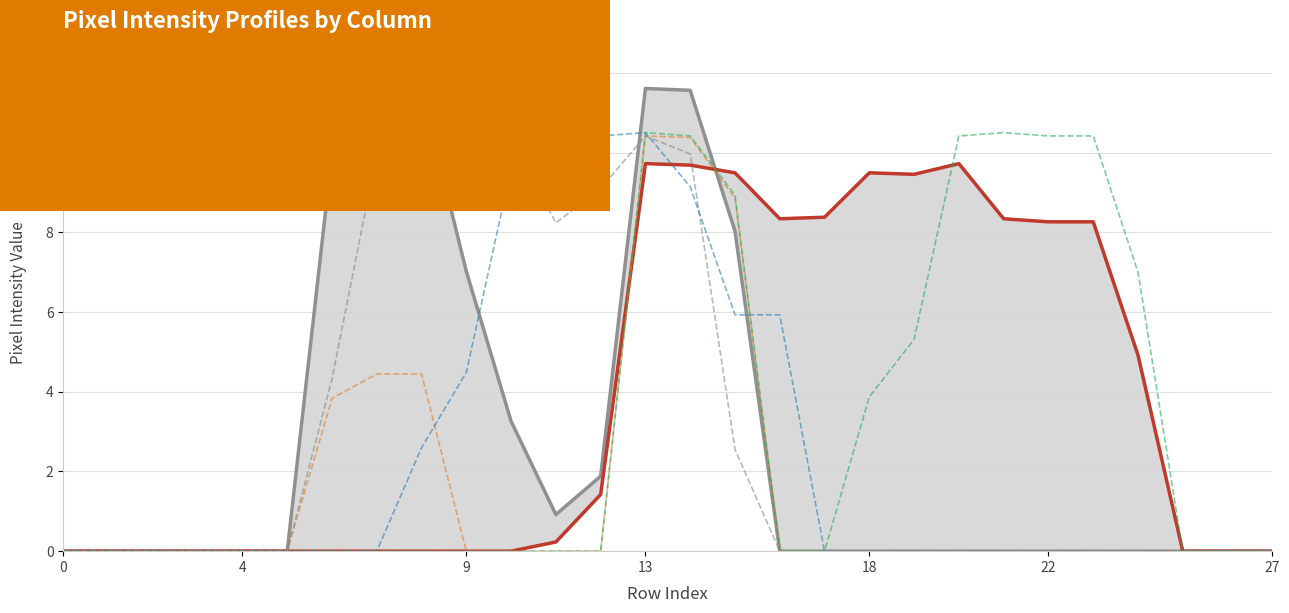

At which category does col_11 reach its first local valley?

11